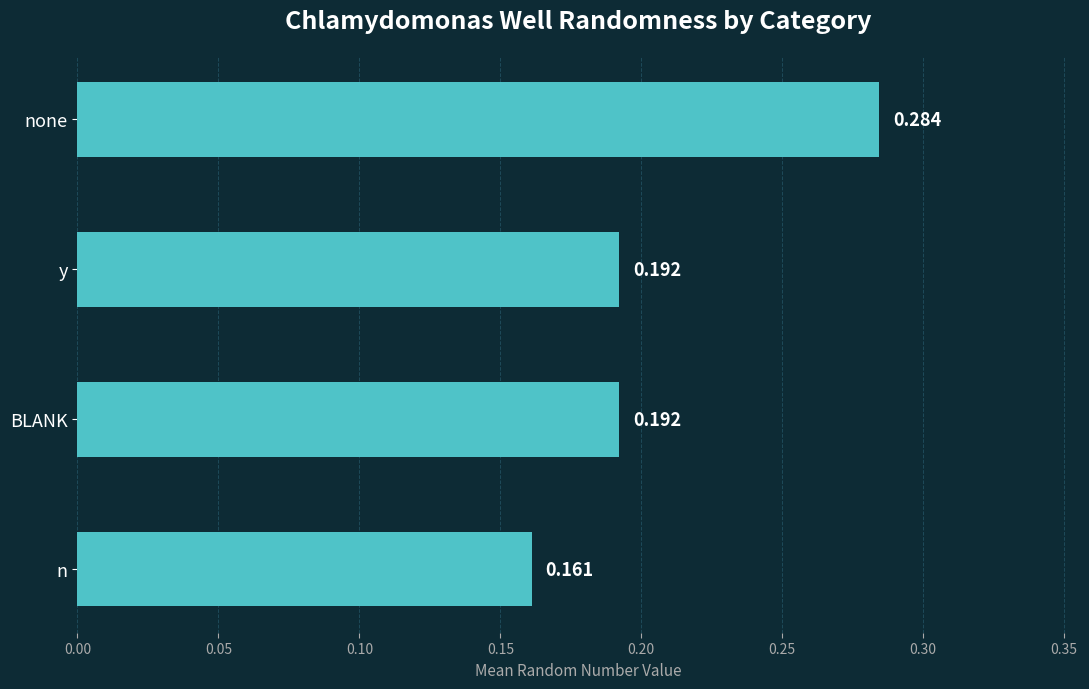

How many bars are there in total?

4